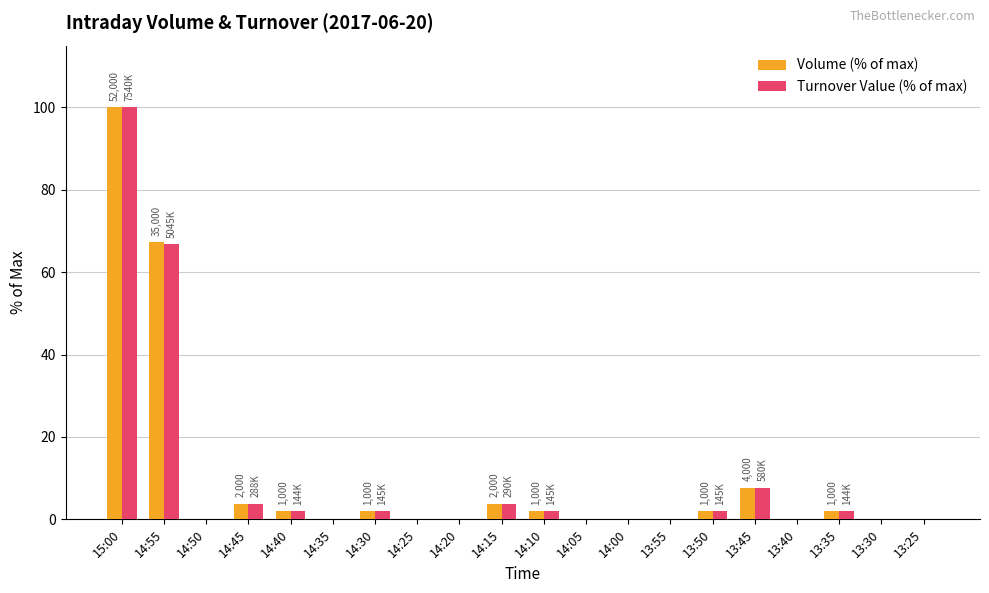

Is it true that Volume (% of max) equals 3.8 at 14:45?

True